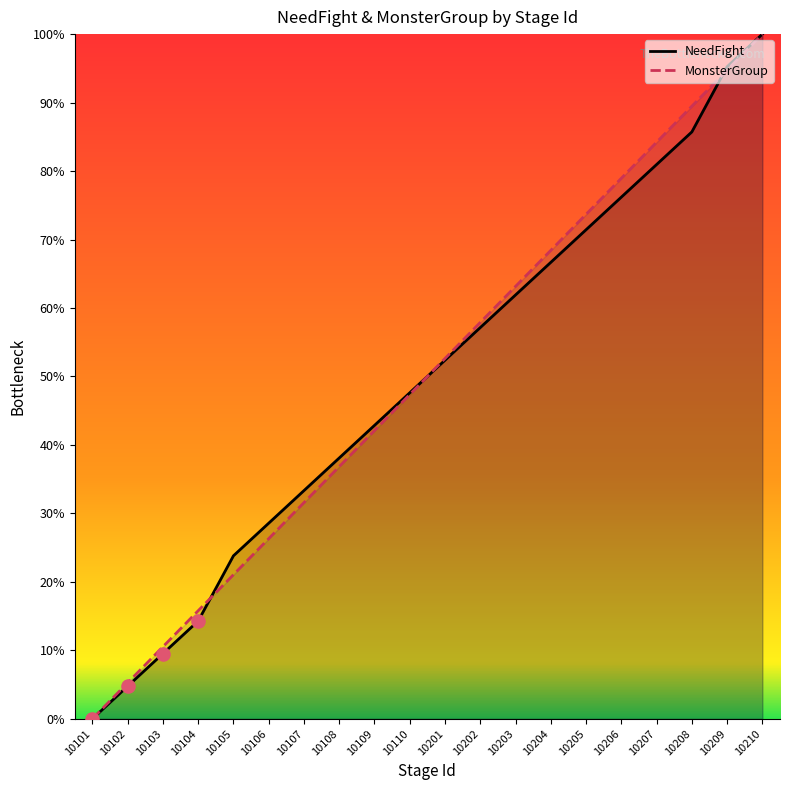

Which series has the widest spread of Y values?

NeedFight